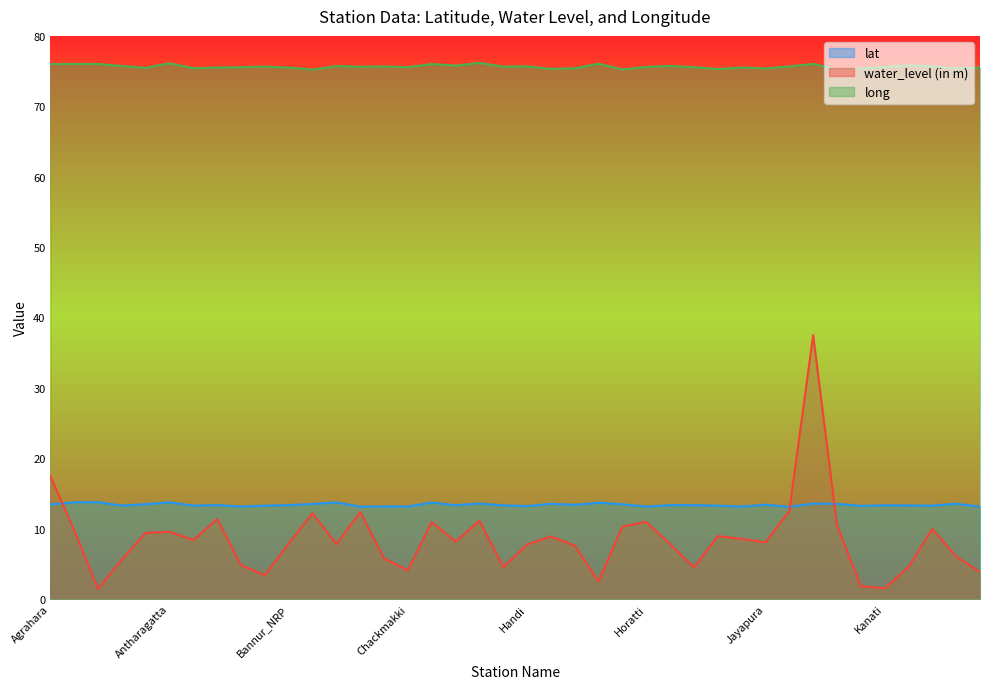

True or false: lat has a value of 13.3 at Balehole.

True